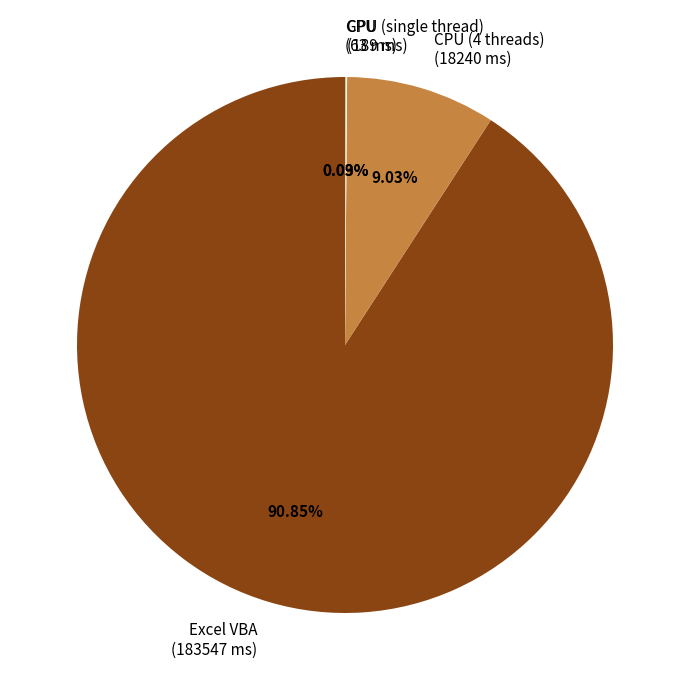

Between Excel VBA (183547 ms) and CPU (4 threads) (18240 ms), which is larger?

Excel VBA (183547 ms)